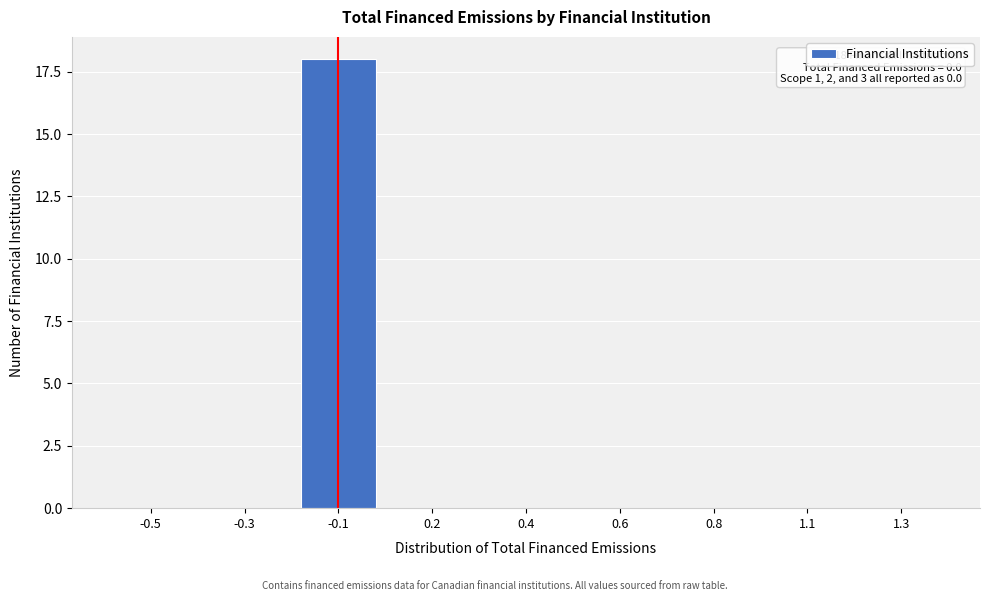

Reading left to right, extract all data points from this chart.

-0.5=0	-0.3=0	-0.1=18	0.2=0	0.4=0	0.6=0	0.8=0	1.1=0	1.3=0